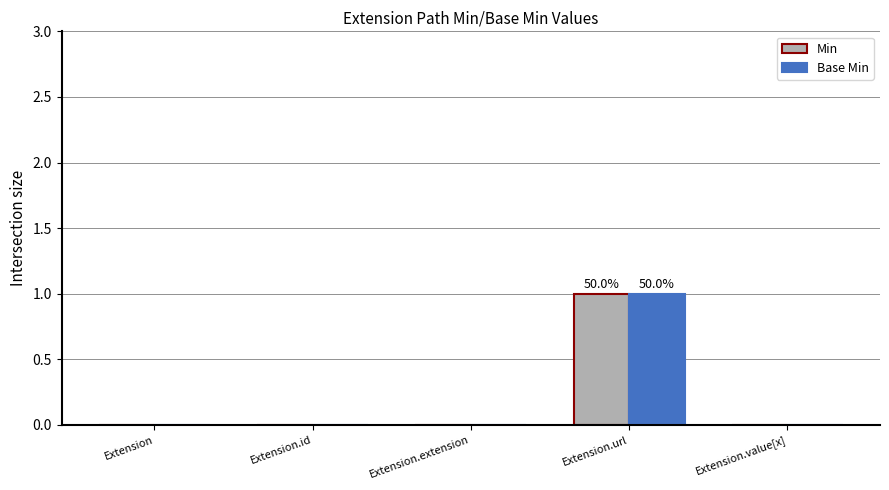

The value of Min at Extension.value[x] is 0. True or false?

True